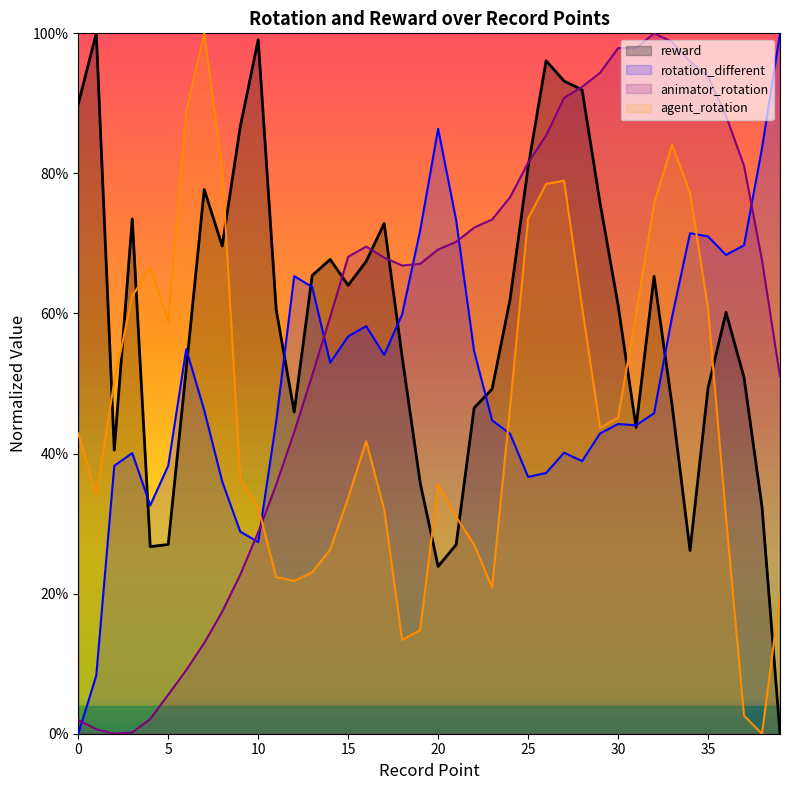

What is the maximum value shown in the chart?

1.0